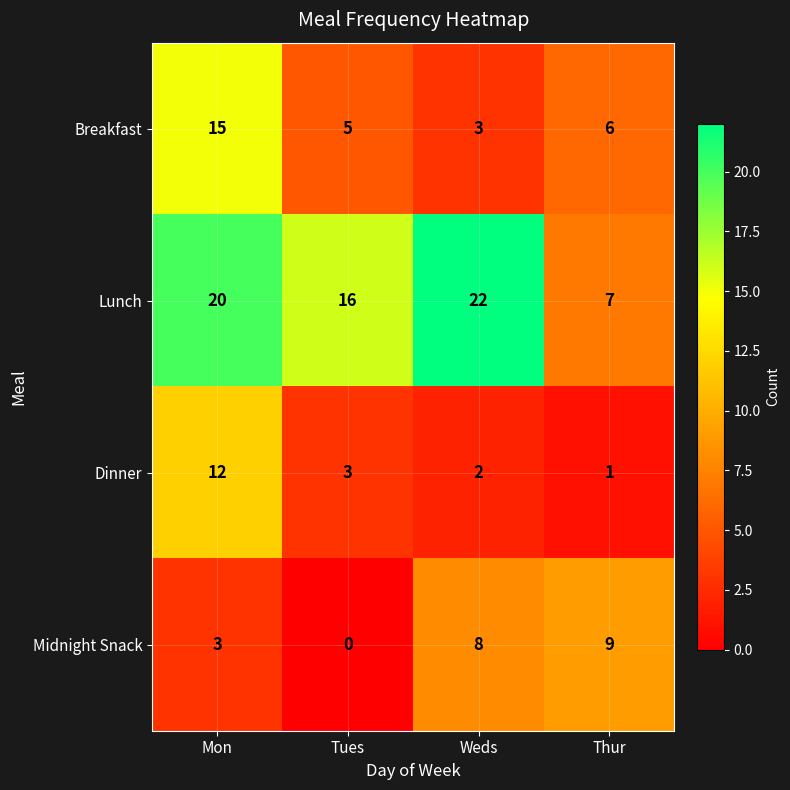

True or false: Lunch has a value of 4 at Tues.

False